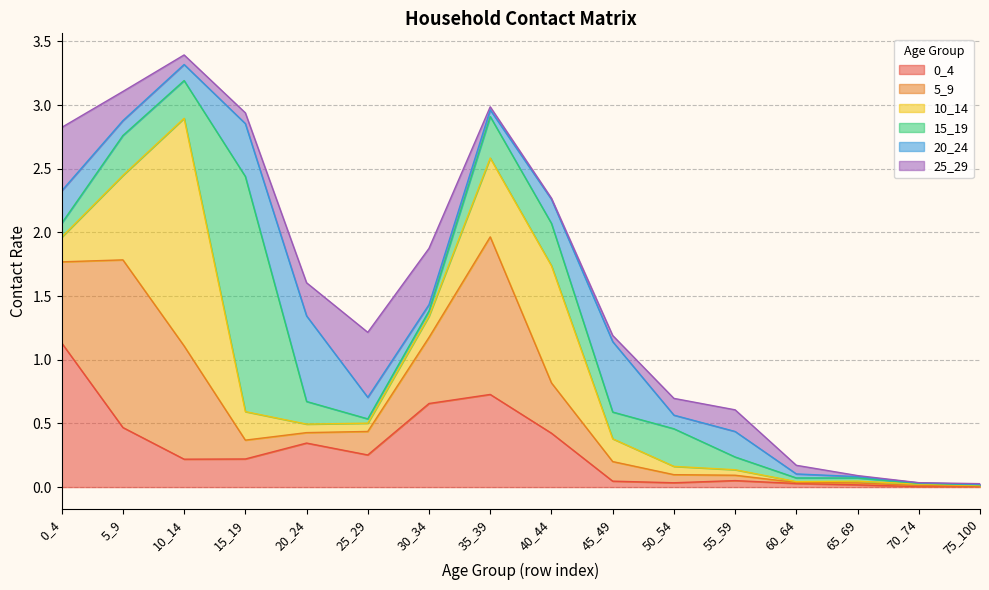

Which category has the highest value in the 10_14 series?

10_14